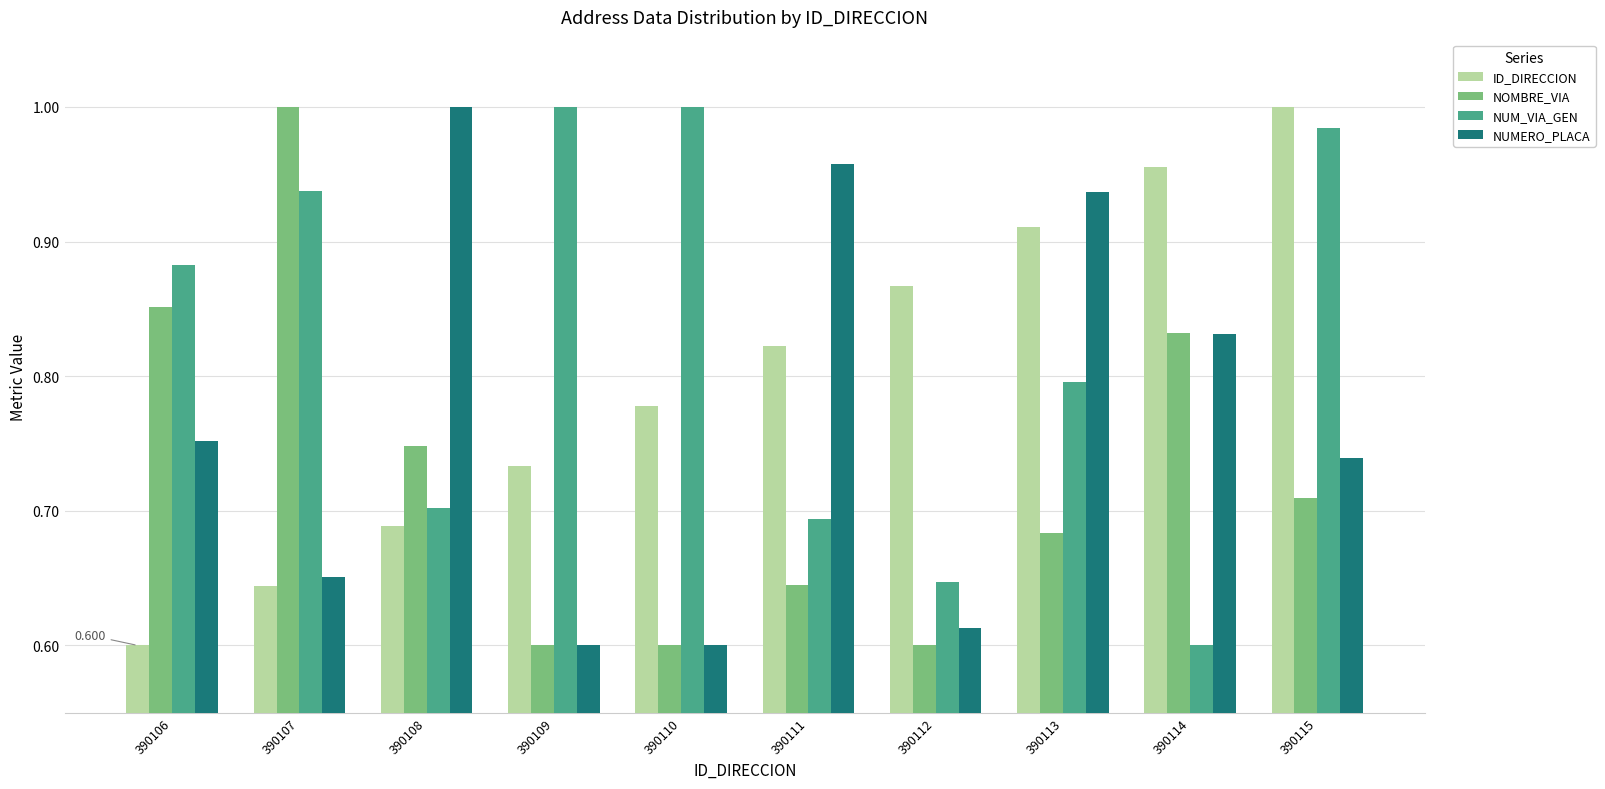

What is the difference between the NUMERO_PLACA values at 390110 and 390113?

0.3